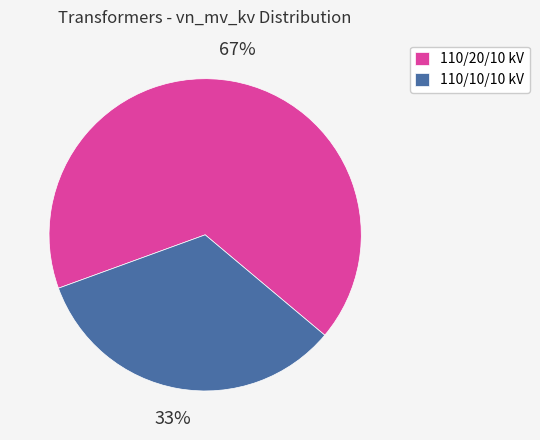

Do 110/20/10 kV and 110/10/10 kV together represent more than half of the pie?

Yes